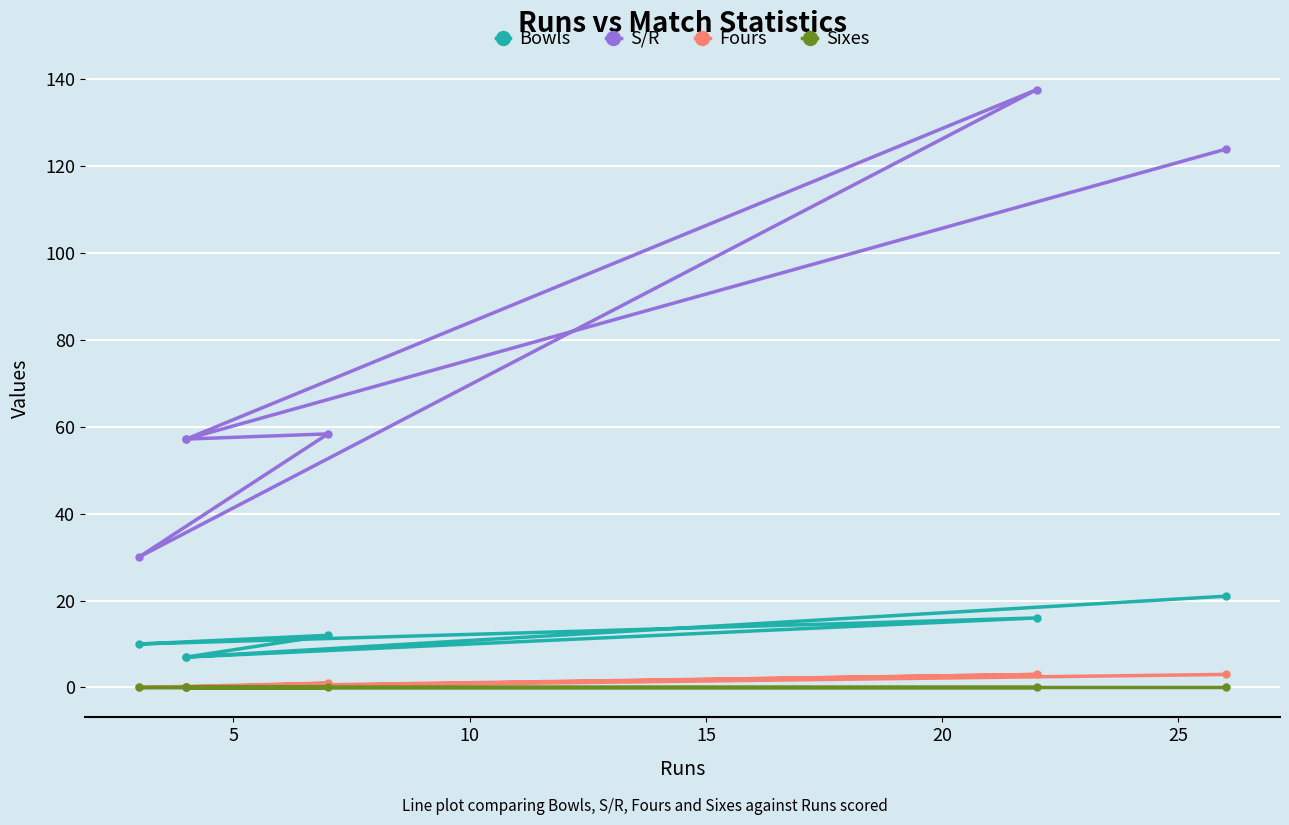

How many interior local valleys does the Bowls series have?

2